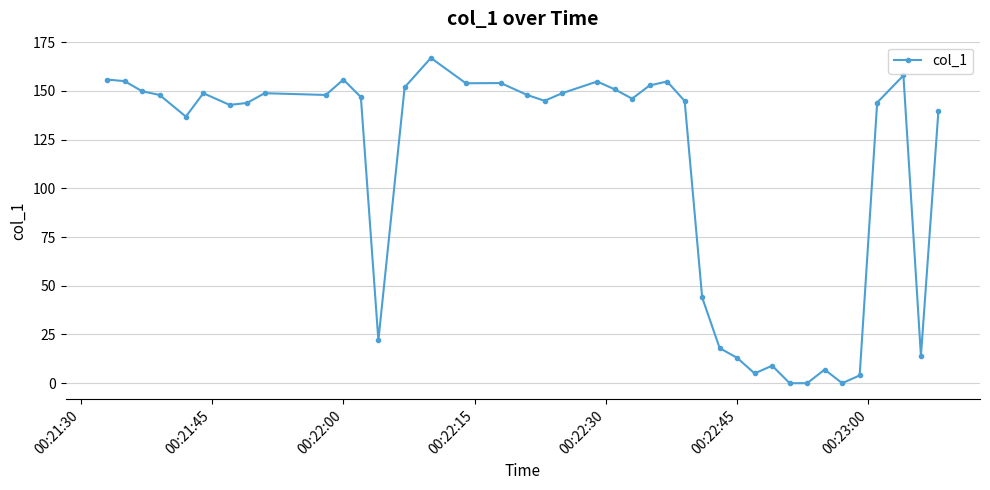

What is the difference between the maximum and minimum values?

166.9